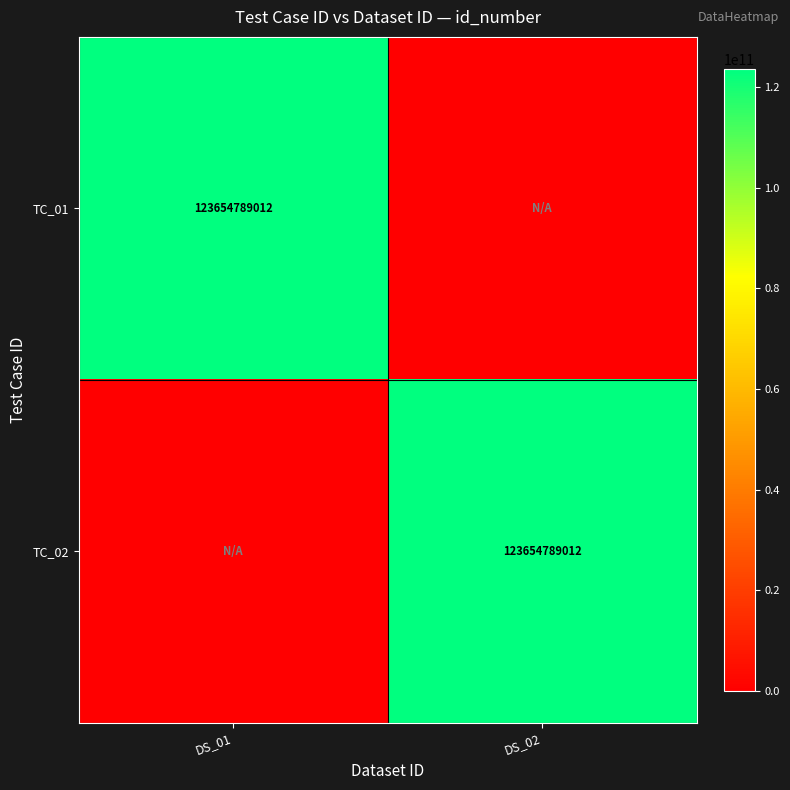

At how many categories does at least one series exceed 67558142363?

2